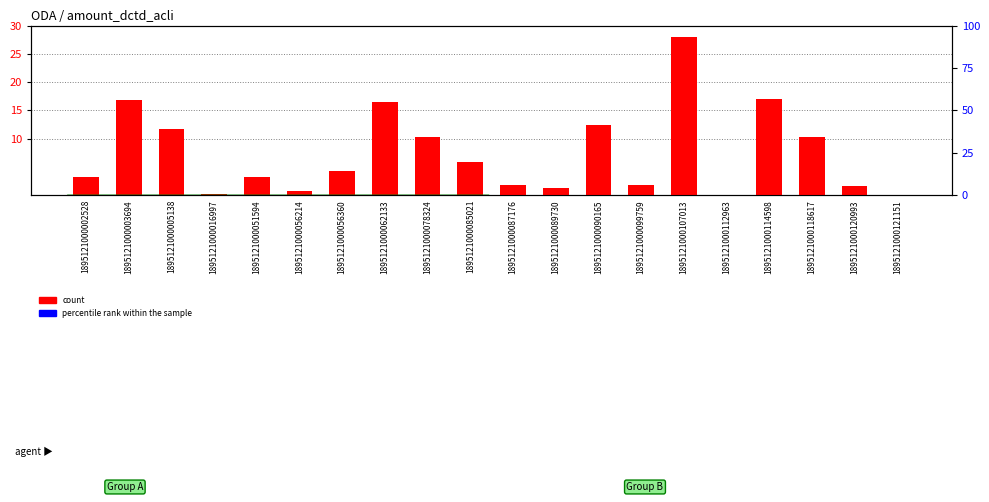

List the series in order of their overall mean, highest first.

count, percentile rank within the sample